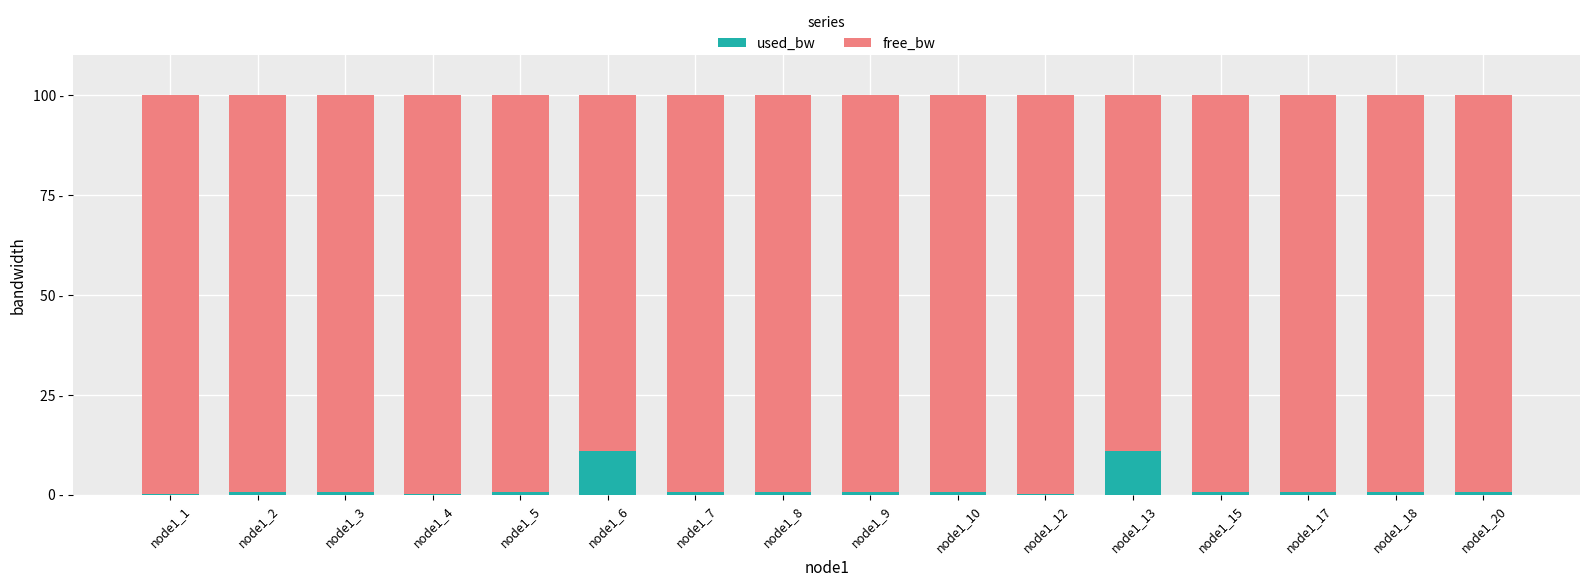

What are all the series names shown in the legend?

used_bw, free_bw